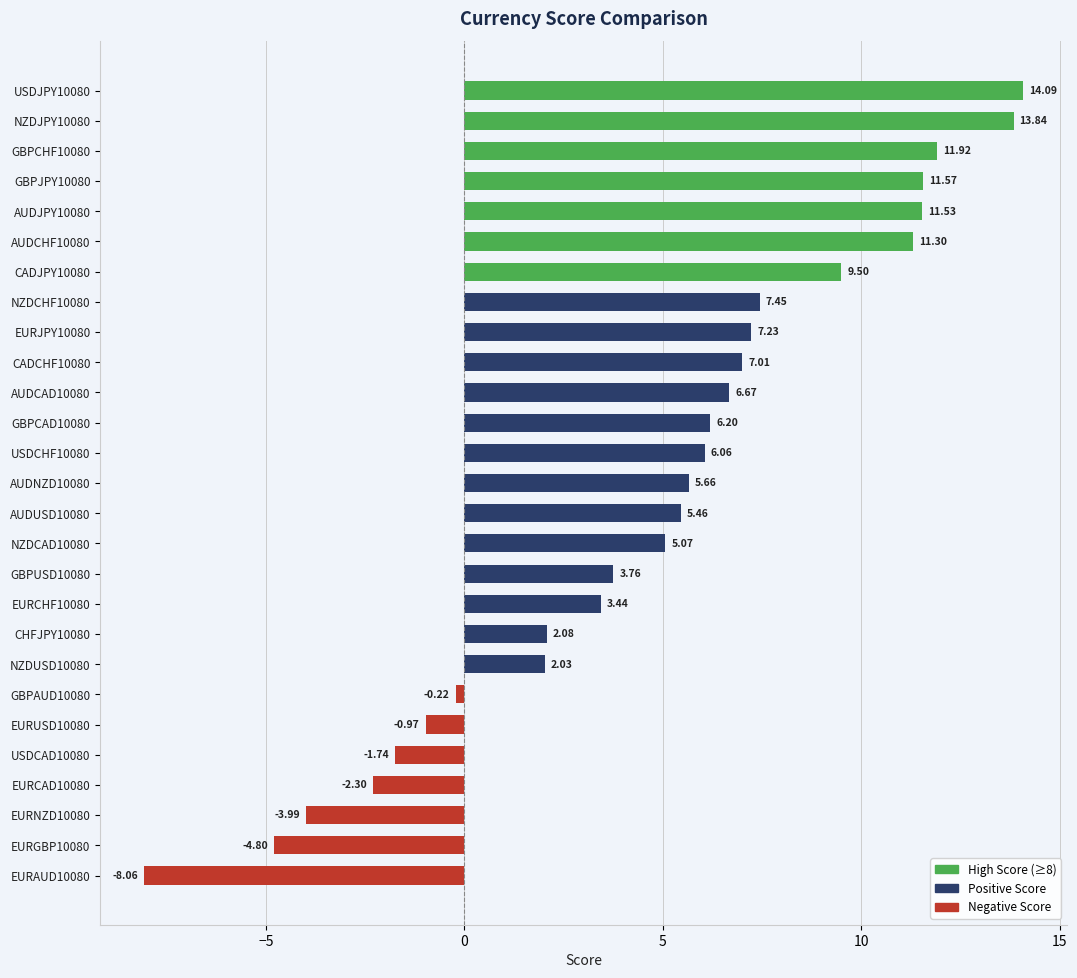

At which category does the chart reach its peak across all series?

USDJPY10080